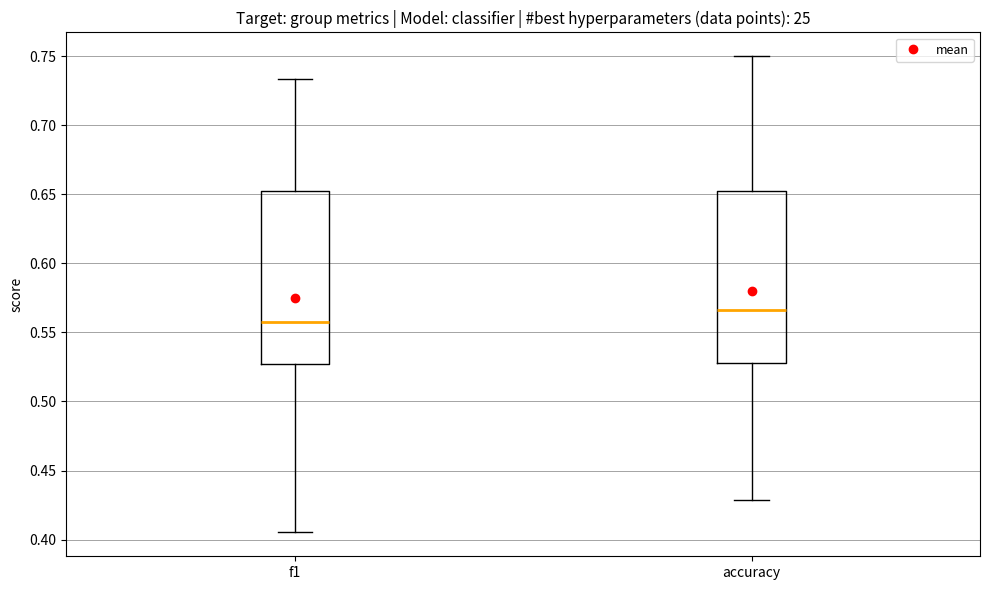

Where is the lower edge of the box for f1 on the y-axis? The values are not printed on the chart, so give them approximately, as read against the axis.

0.525